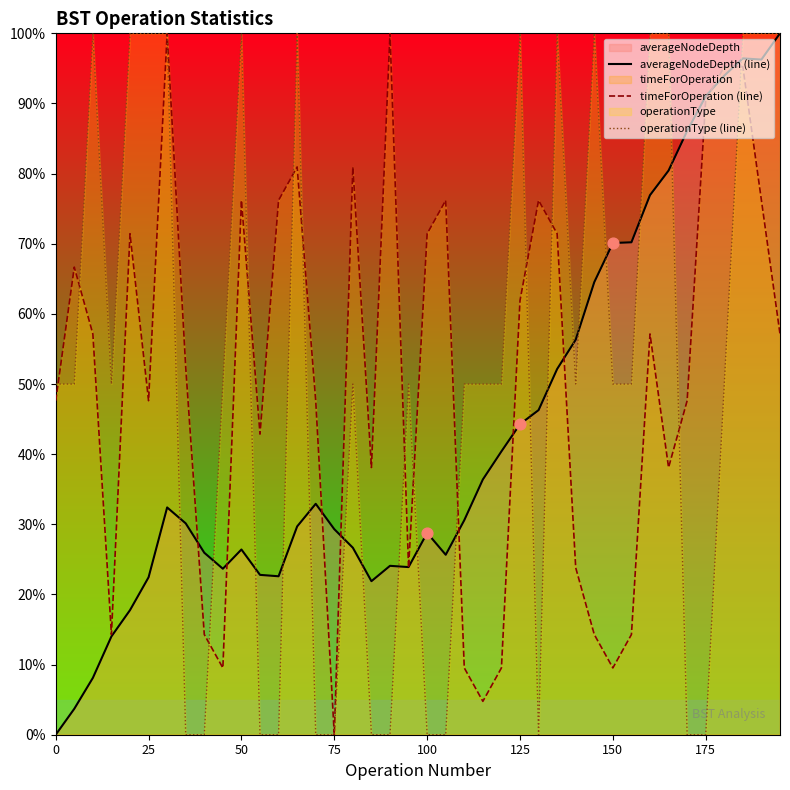

Which series contains the lowest Y value?

averageNodeDepth (line)